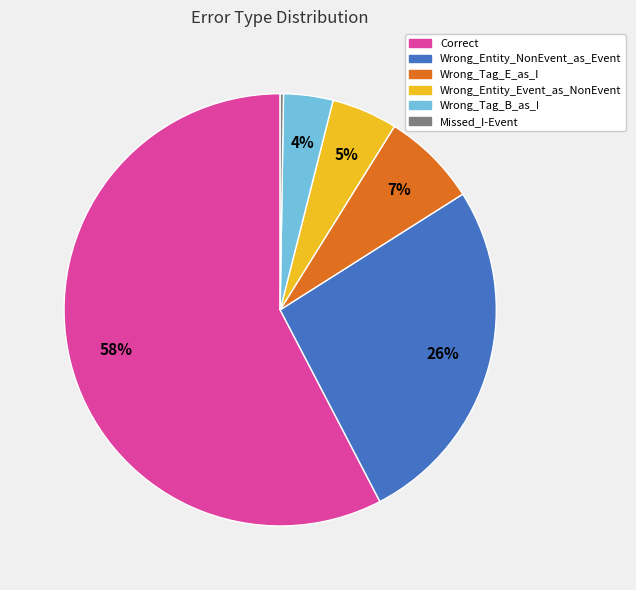

To the nearest percent, what is the difference between the Wrong_Entity_Event_as_NonEvent and Correct slice percentages?

53%